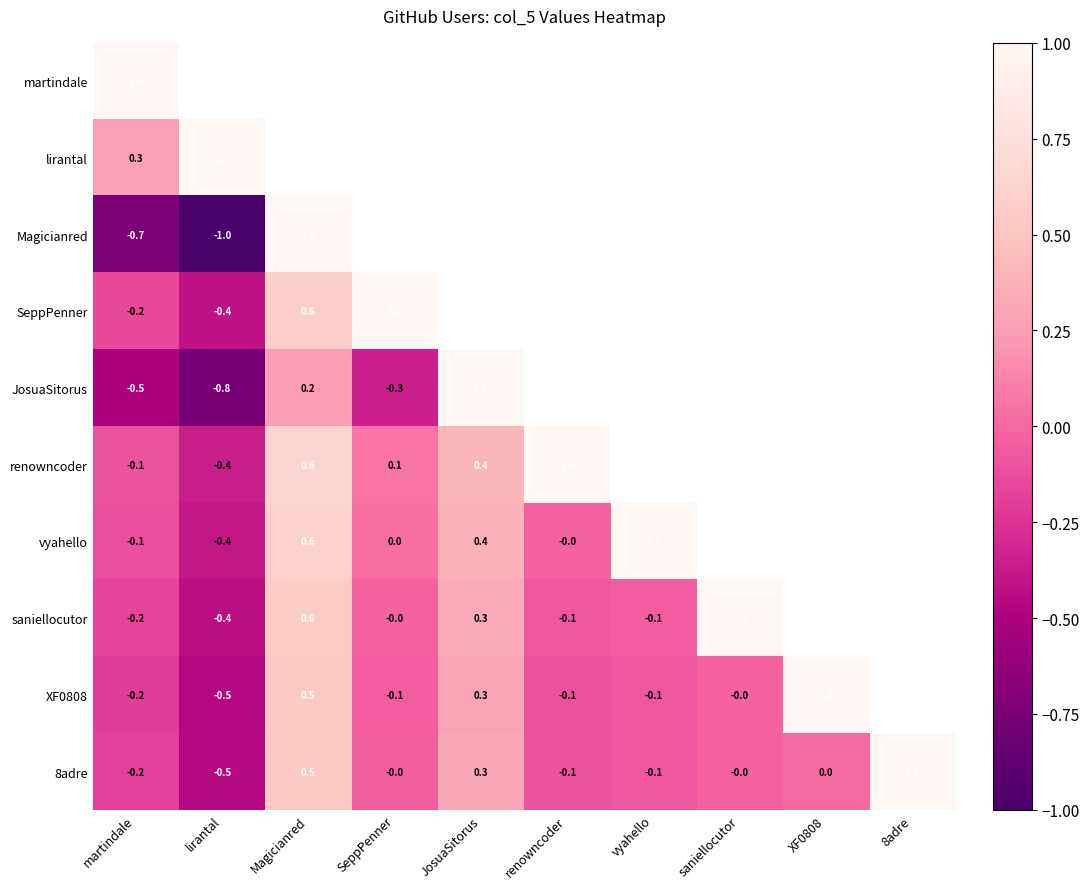

Rank the series at SeppPenner from highest to lowest value.

SeppPenner, lirantal, martindale, renowncoder, vyahello, saniellocutor, 8adre, XF0808, JosuaSitorus, Magicianred